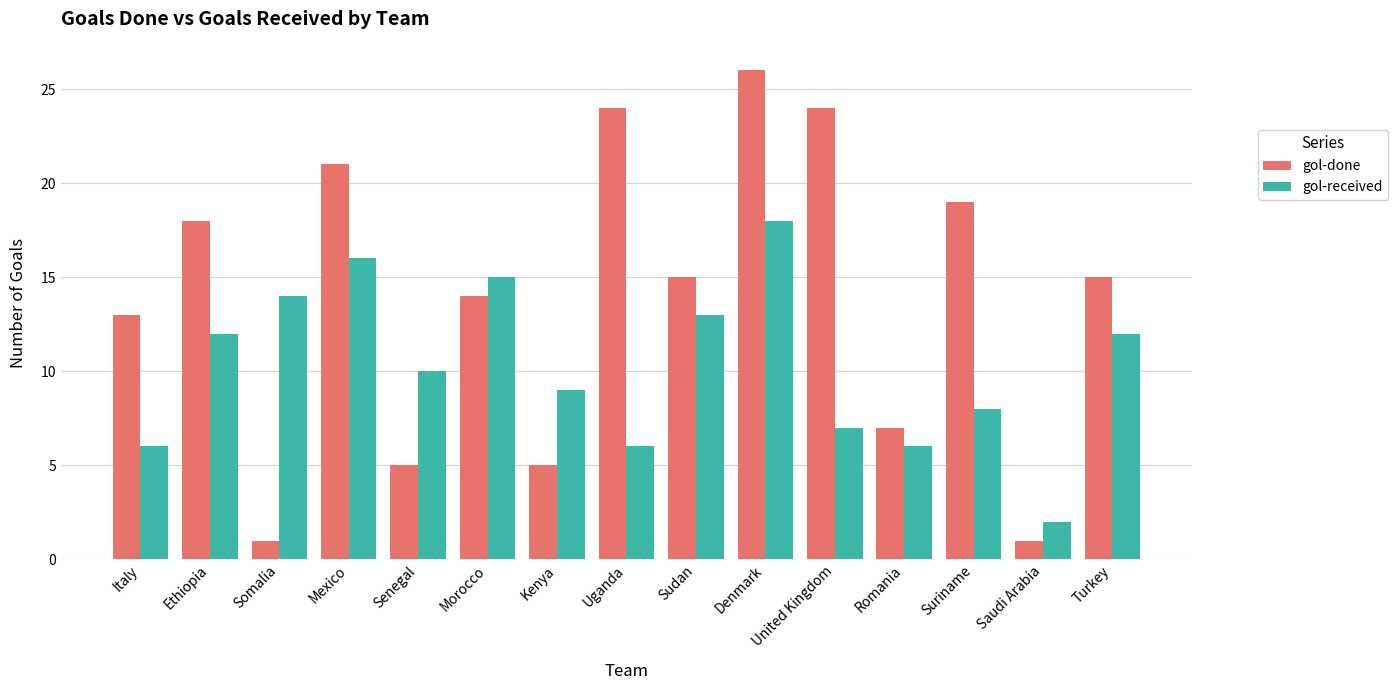

Which series has the largest total across all categories?

gol-done